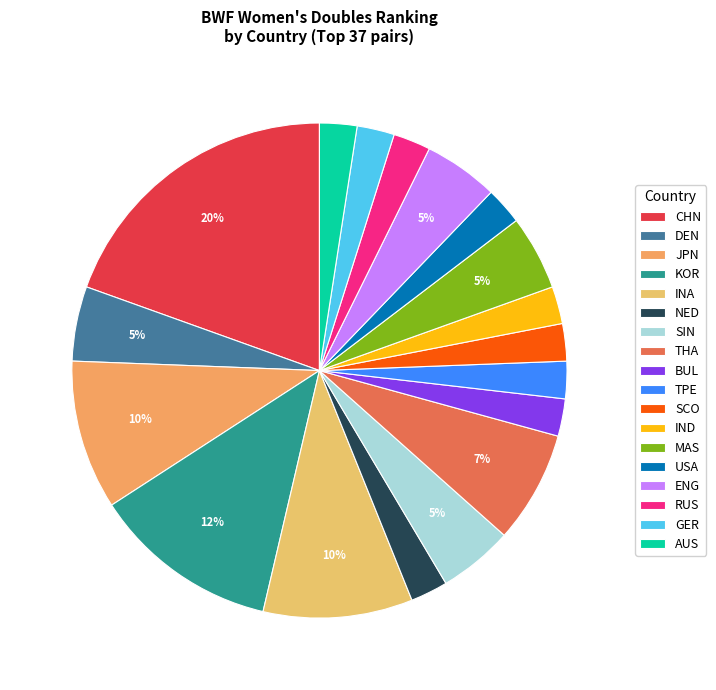

How many slices are in this pie chart?

18